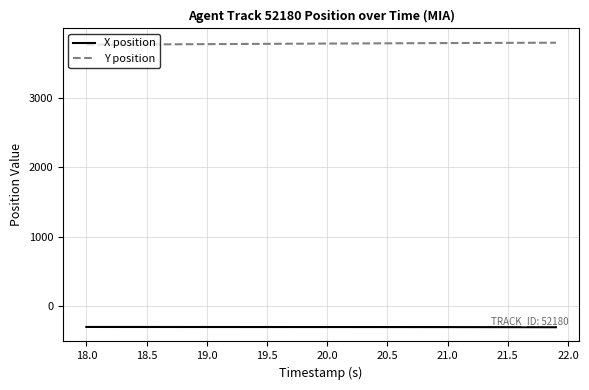

What is the highest value of the X position series?

-299.0